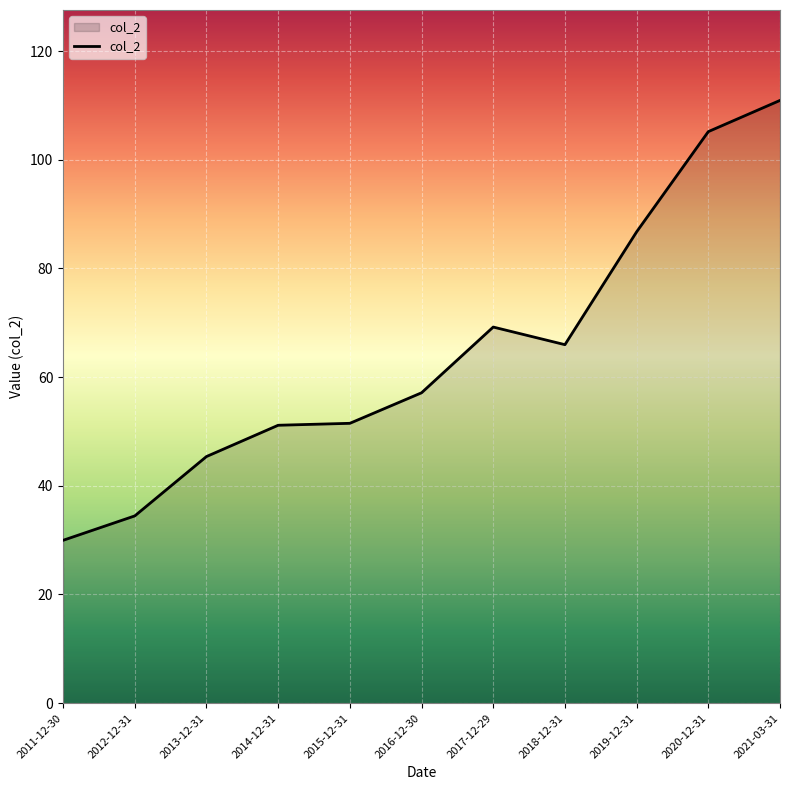

What is the sum of the values at 2016-12-30 and 2013-12-31?

102.5